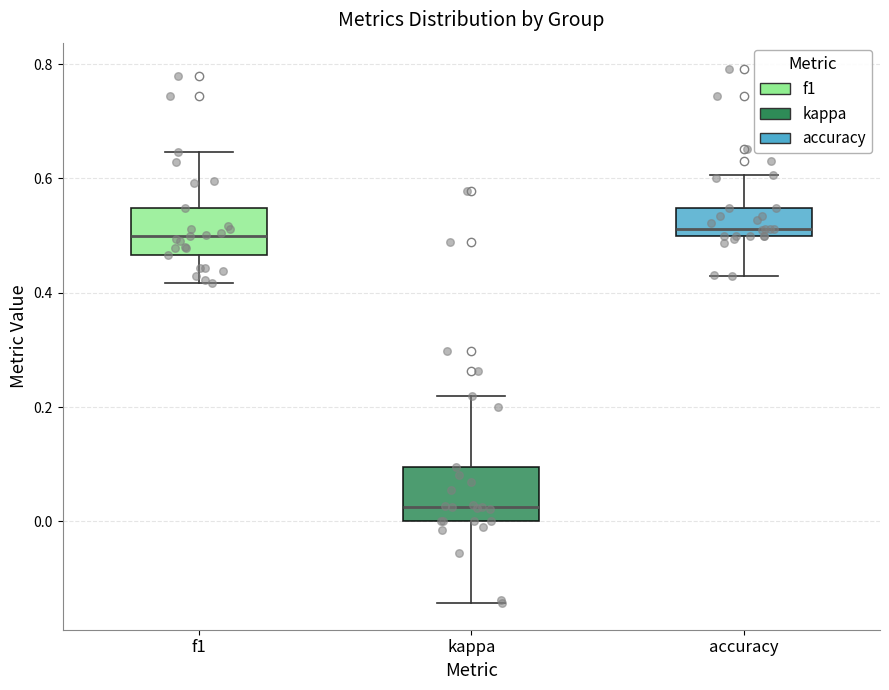

Reading left to right, transcribe this box plot: for each box, give where its median line is, the range the box spans, and where its two whiskers end, as read against the y-axis. The values are not printed on the chart, so give them approximately, as read against the axis.

f1: median 0.50, box 0.46 to 0.54, whiskers 0.42 to 0.64
kappa: median 0.02, box 0.00 to 0.10, whiskers -0.14 to 0.22
accuracy: median 0.52, box 0.50 to 0.54, whiskers 0.42 to 0.60